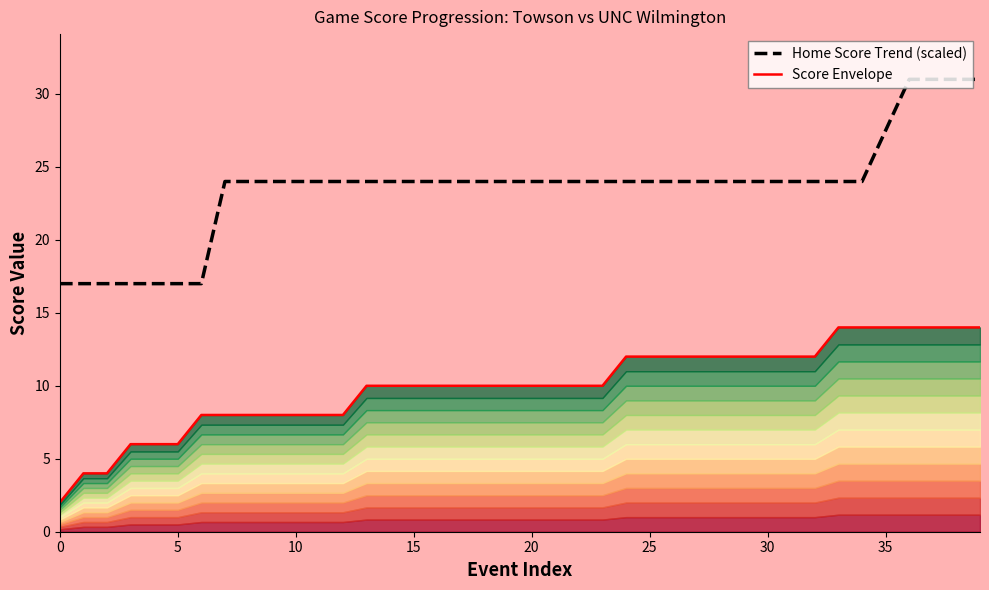

Reading left to right, extract all data points from this chart.

Score Envelope: 2.0	4.0	4.0	6.0	6.0	6.0	8.0	8.0	8.0	8.0	8.0	8.0	8.0	10.0	10.0	10.0	10.0	10.0	10.0	10.0	10.0	10.0	10.0	10.0	12.0	12.0	12.0	12.0	12.0	12.0	12.0	12.0	12.0	14.0	14.0	14.0	14.0	14.0	14.0	14.0
Home Score Trend (scaled): 17.0	17.0	17.0	17.0	17.0	17.0	17.0	24.0	24.0	24.0	24.0	24.0	24.0	24.0	24.0	24.0	24.0	24.0	24.0	24.0	24.0	24.0	24.0	24.0	24.0	24.0	24.0	24.0	24.0	24.0	24.0	24.0	24.0	24.0	24.0	27.5	31.0	31.0	31.0	31.0